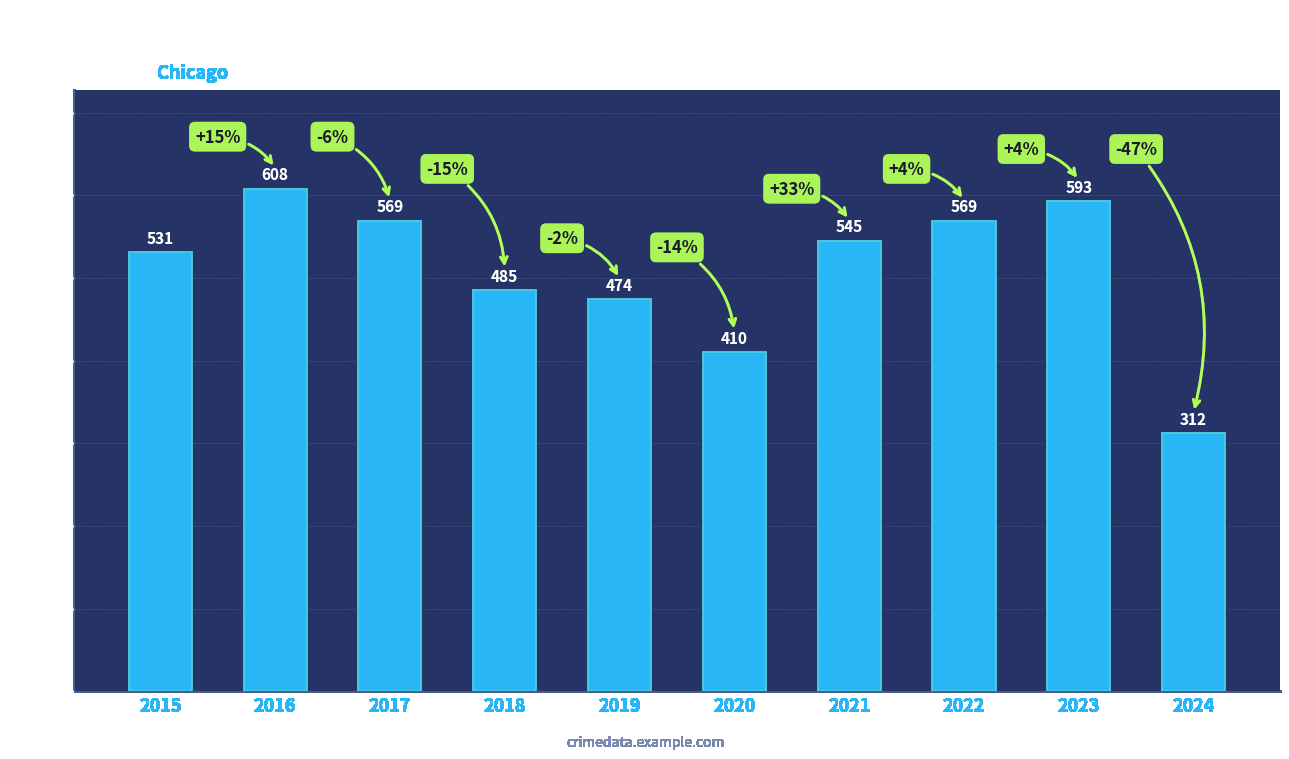

What is the greatest value displayed?

608